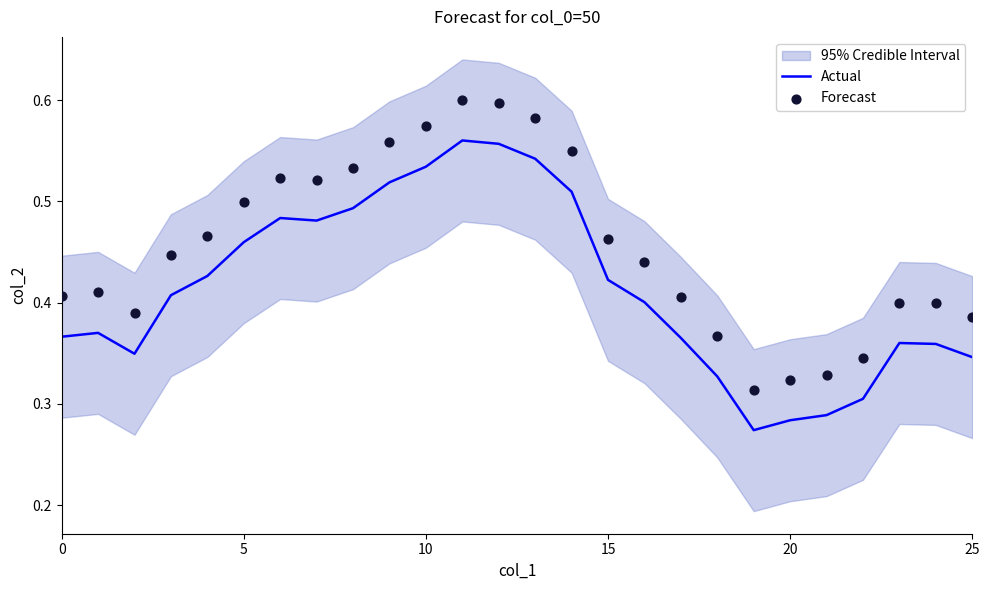

At how many categories does at least one series exceed 0?

26